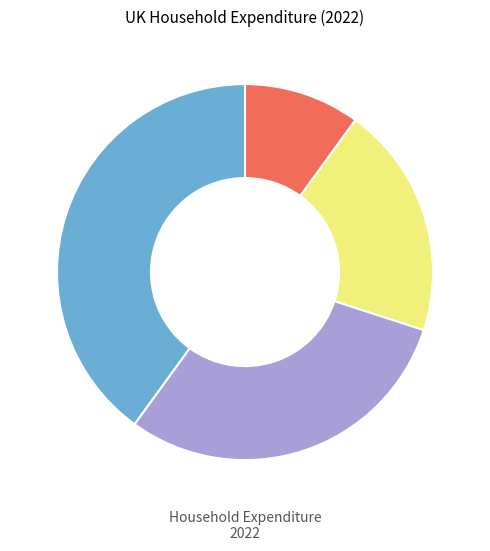

Does any single category account for the majority?

No